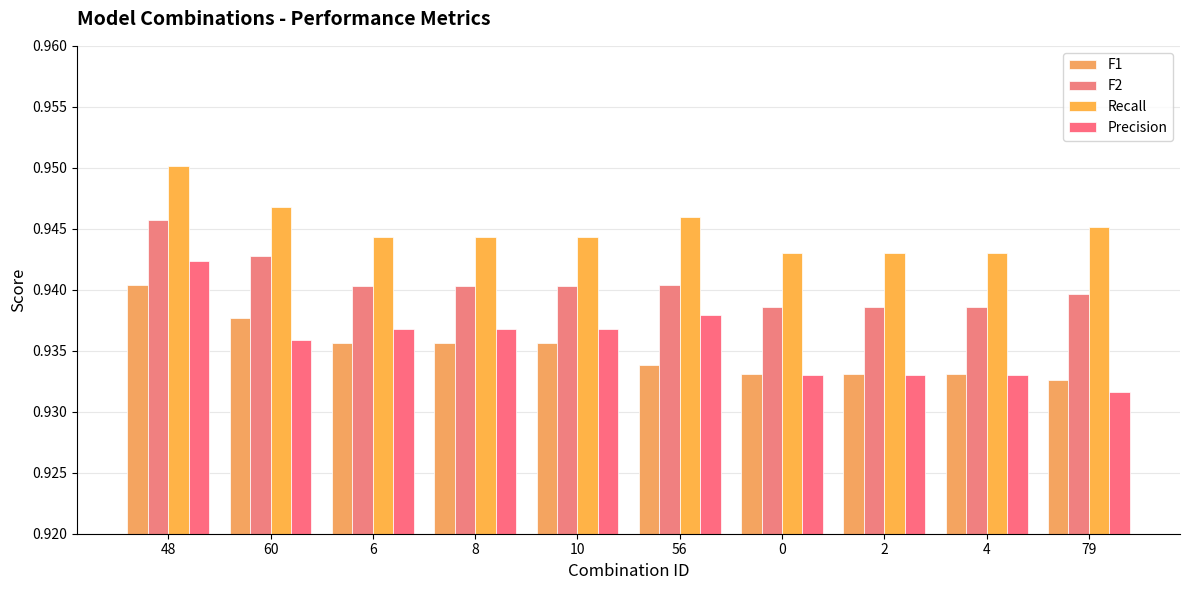

What is the lowest value of the F2 series?

0.9